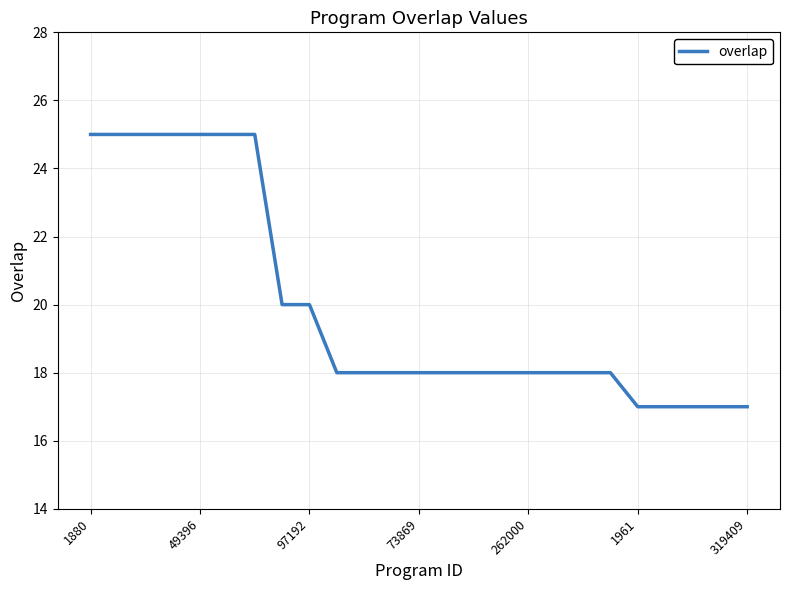

Does the chart have visible grid lines?

Yes